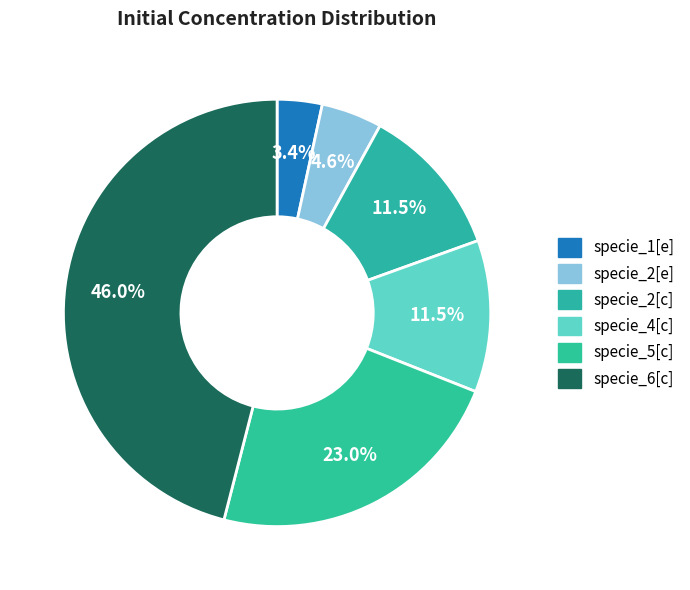

To the nearest percent, what percentage of the pie is specie_6[c]?

46%